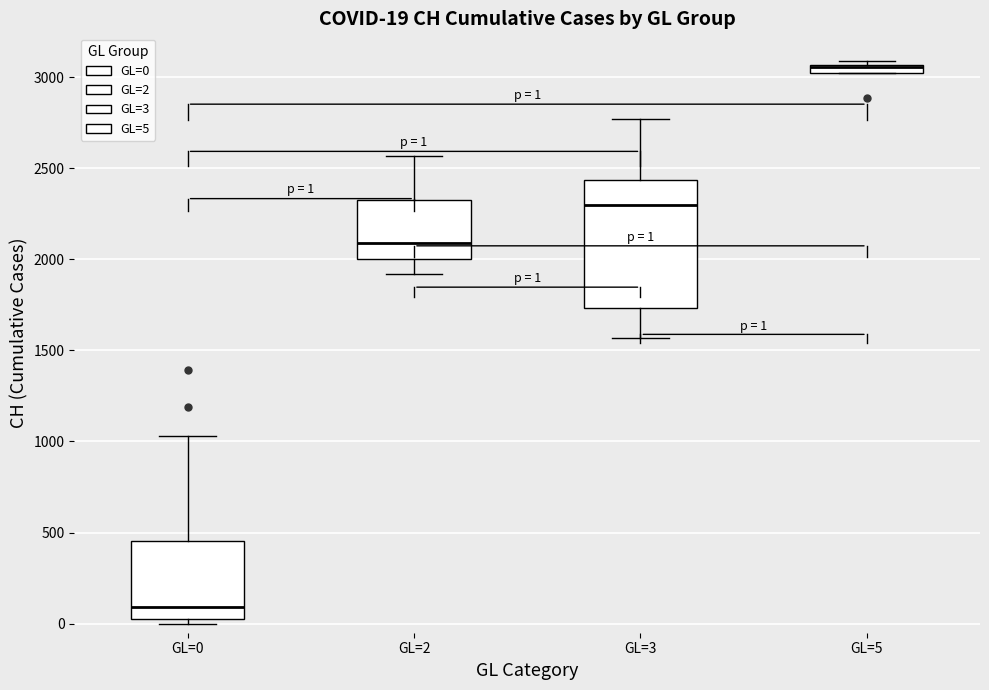

Comparing the boxes themselves (not the whiskers), which one is the tallest?

GL=3